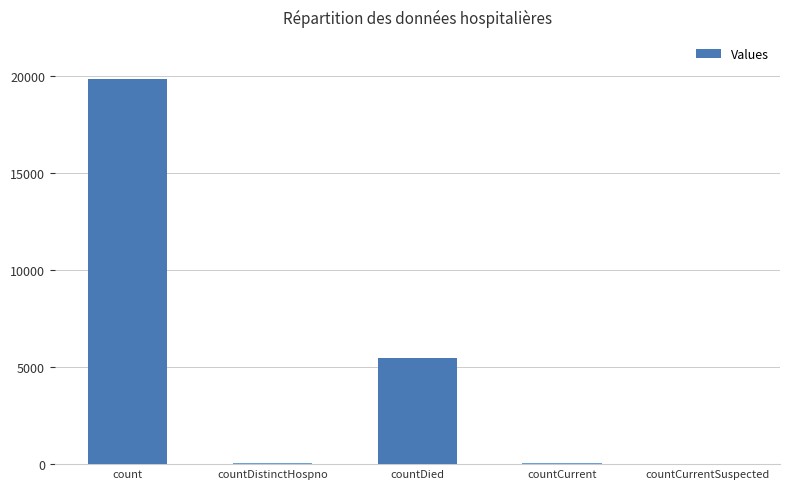

What is the sum of all values?

25434